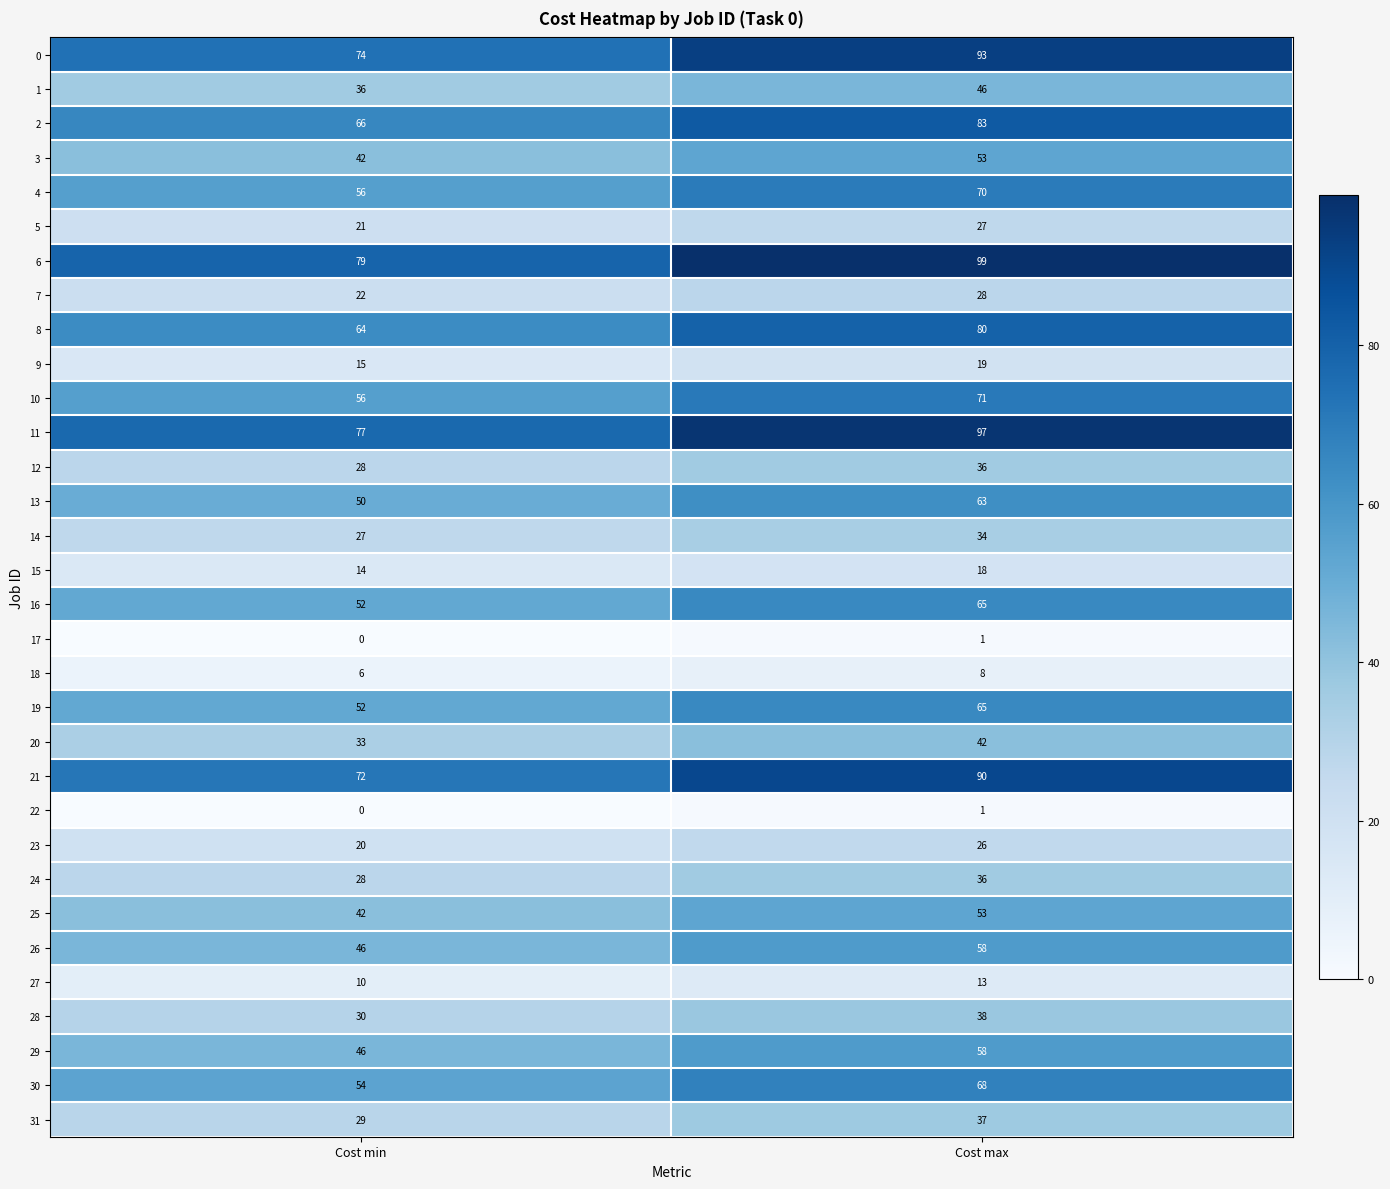

What is the sum of all 28 values?

68